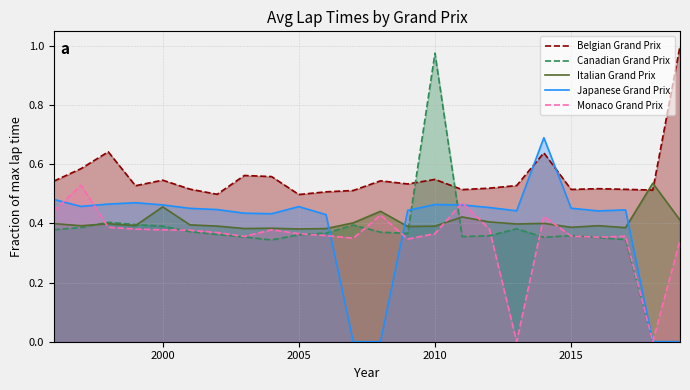

How many lines are shown in the chart?

5